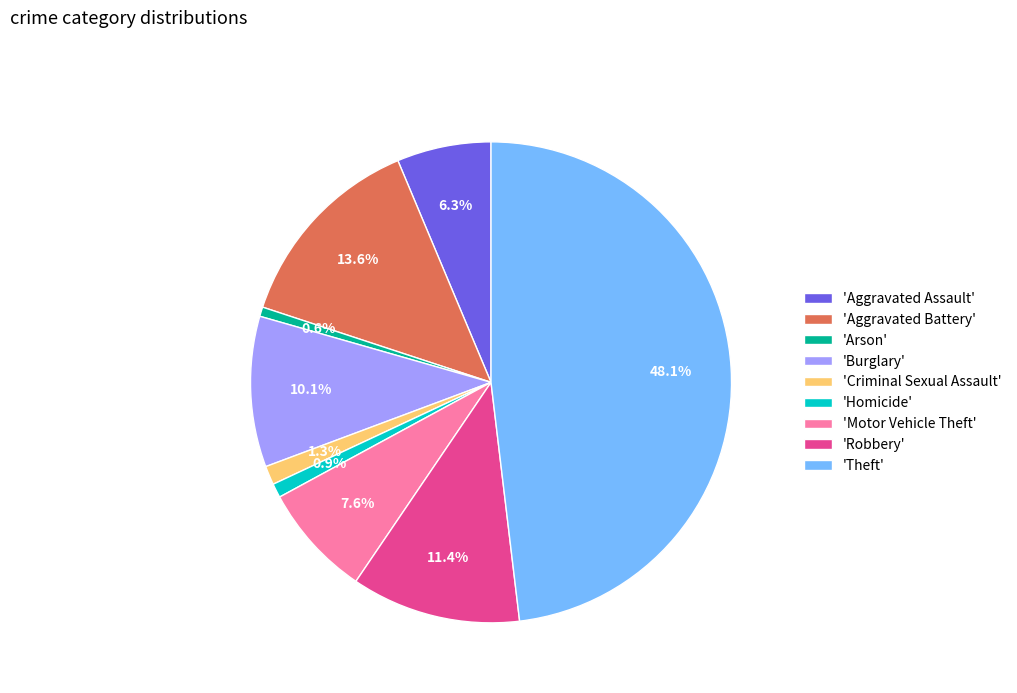

Combined, do 'Homicide' and 'Burglary' account for over 50%?

No